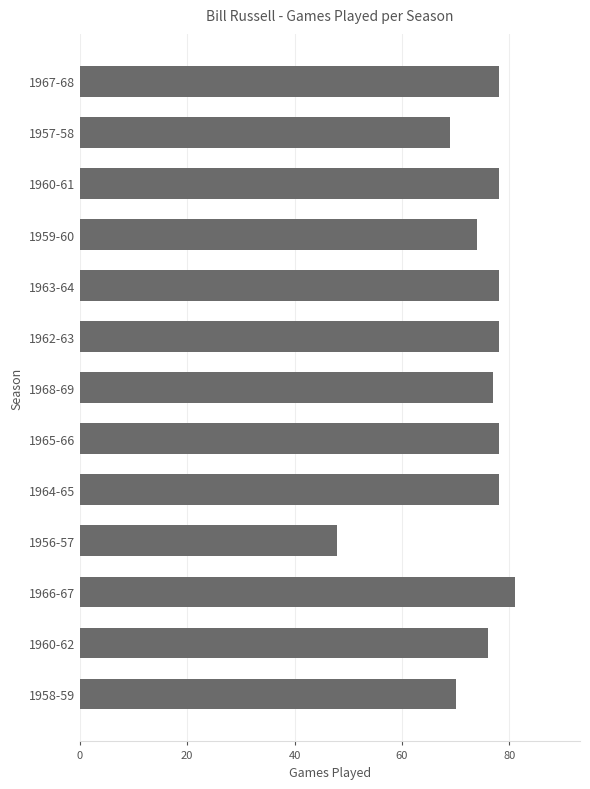

The value at 1965-66 is 54. True or false?

False